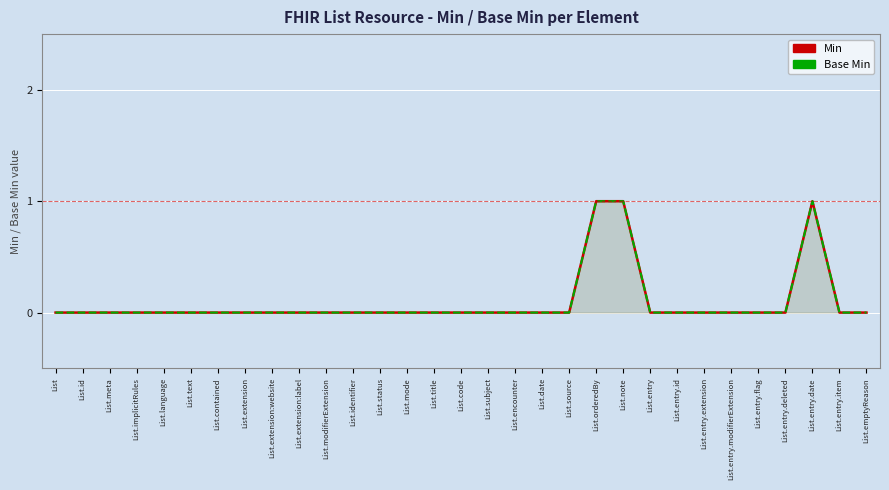

Which series has the largest range (max minus min)?

Min